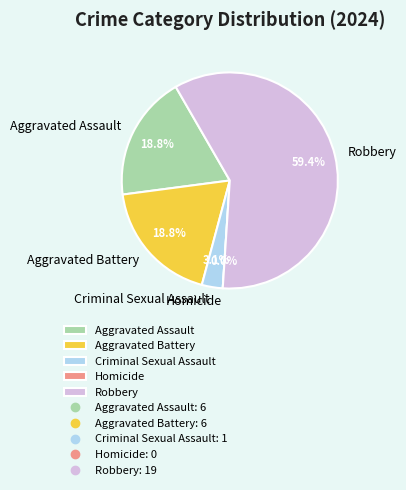

True or false: Aggravated Assault accounts for 6% of the total.

False